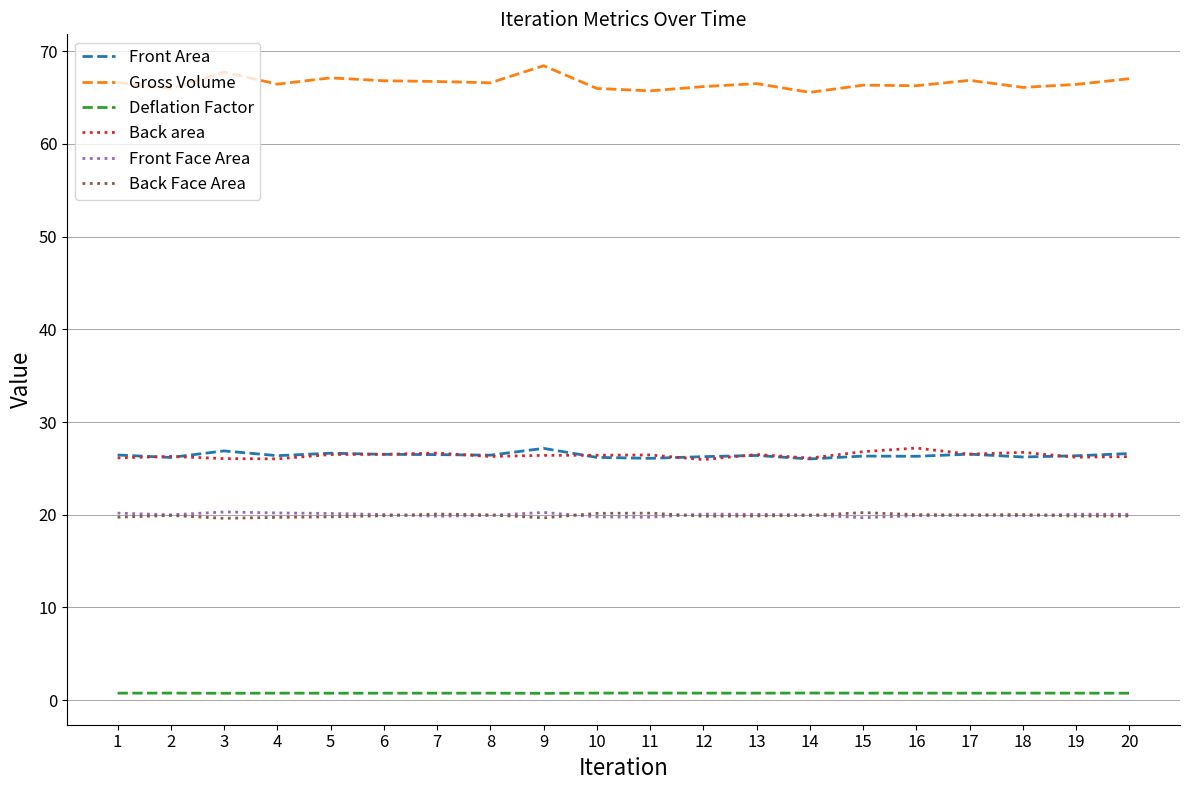

True or false: Deflation Factor and Front Area cross at least once.

False